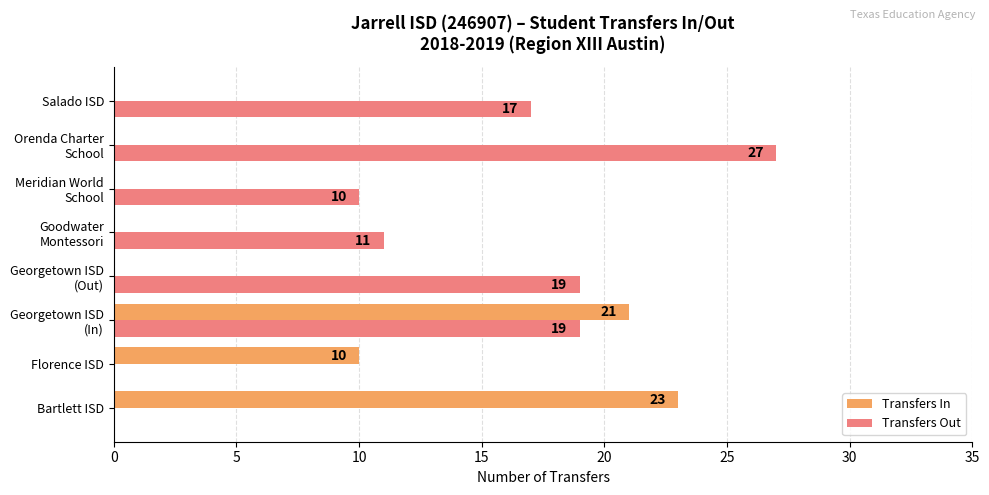

The value of Transfers Out at Florence ISD is 16. True or false?

False